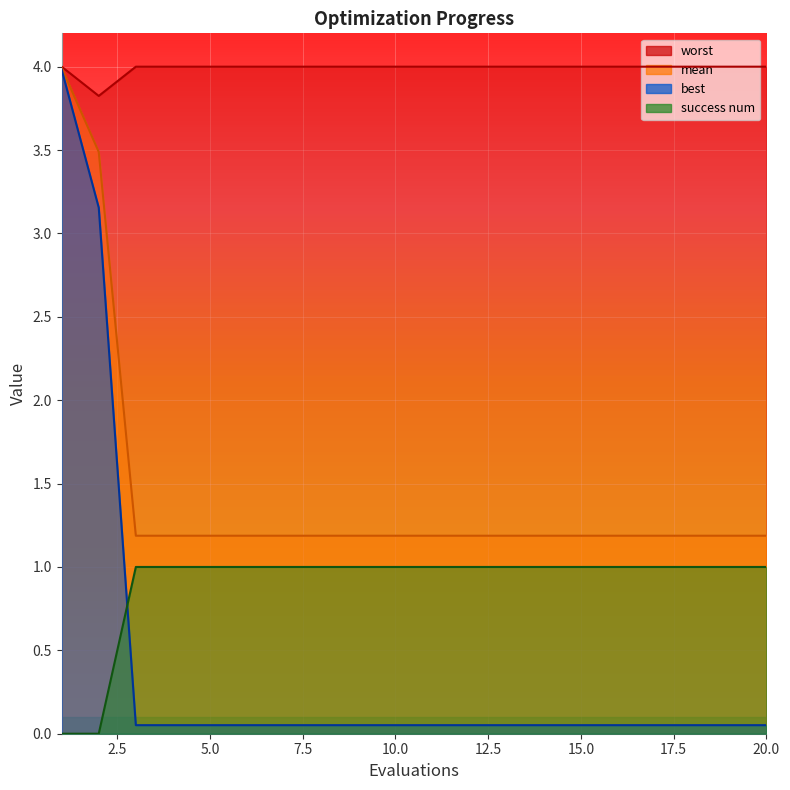

In worst, how many points are lower than both neighbors (excluding endpoints)?

1